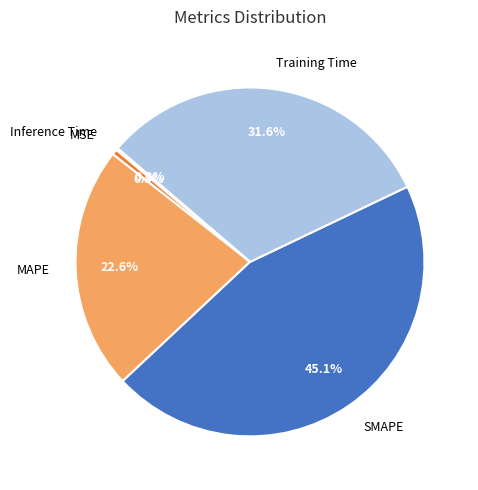

Which slice is the largest?

SMAPE